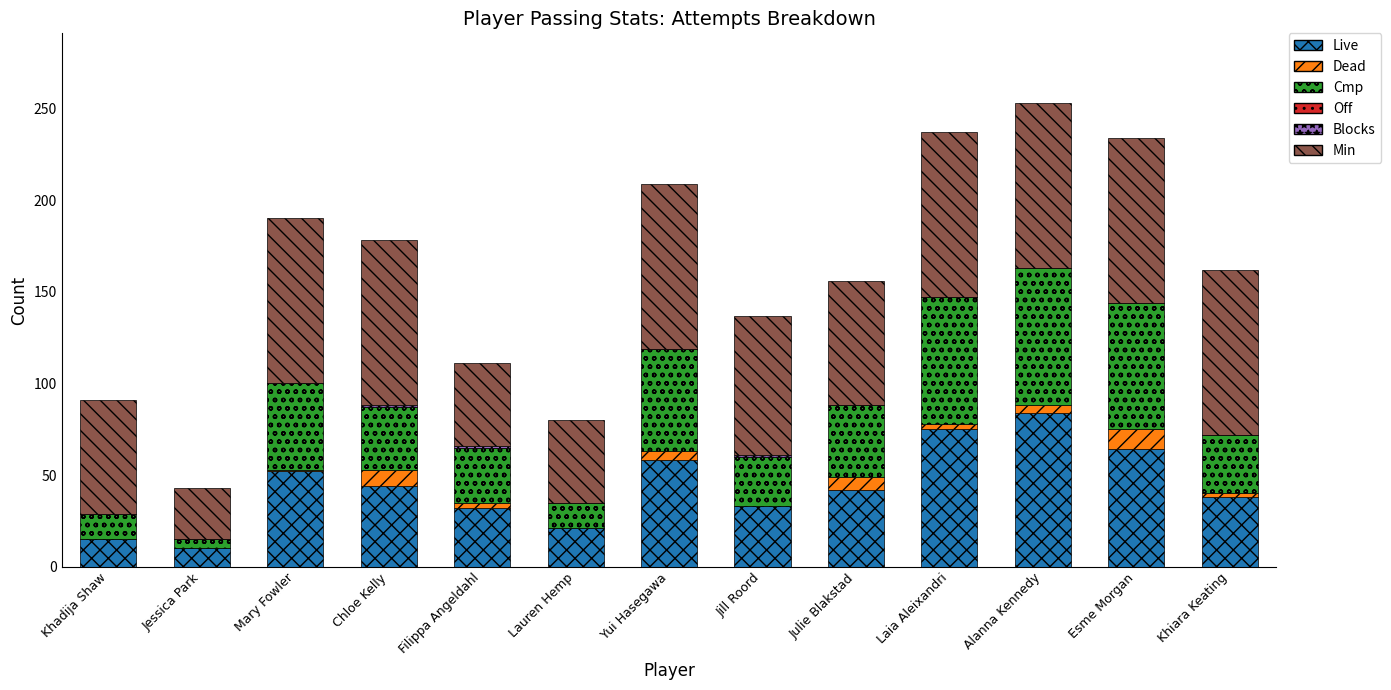

What is the sum of all Live values?

568